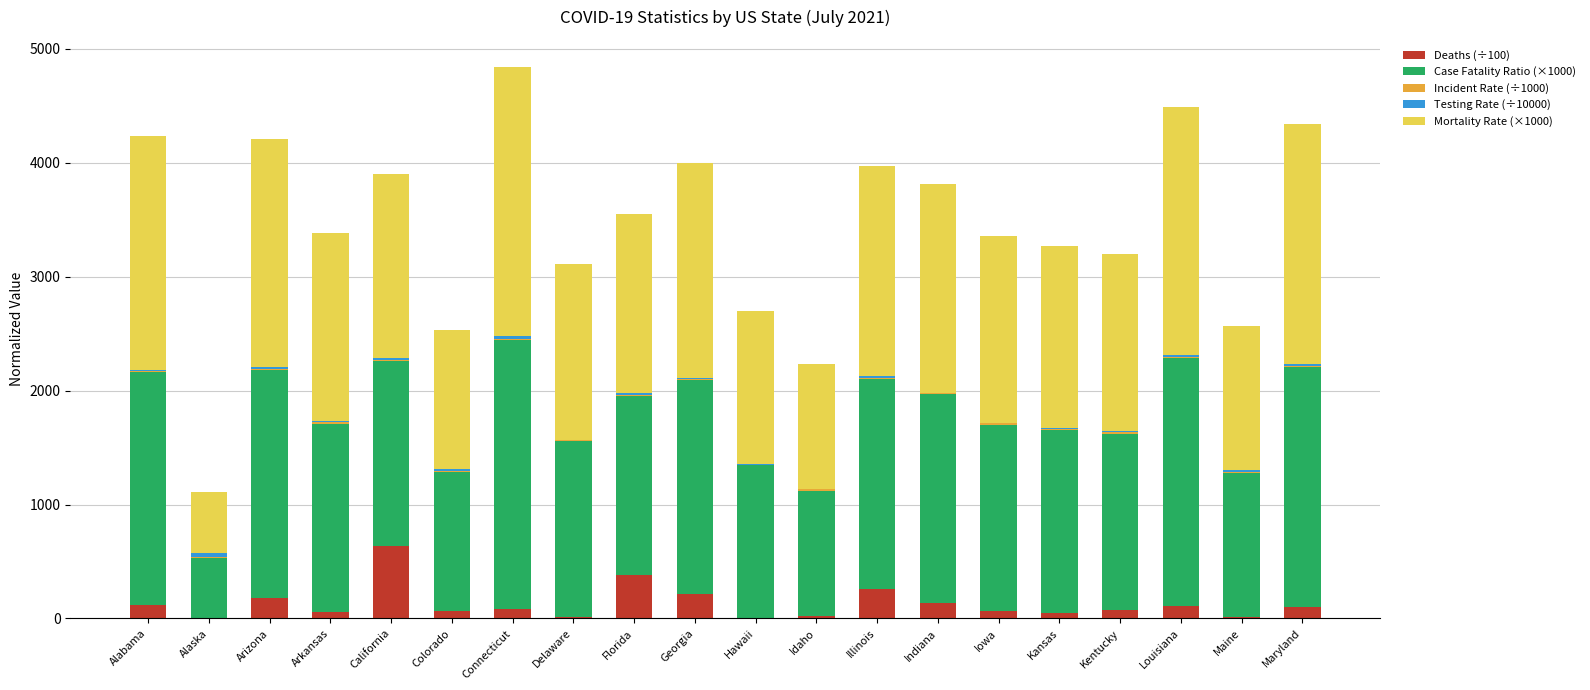

What is the highest value of the Deaths (÷100) series?

636.4